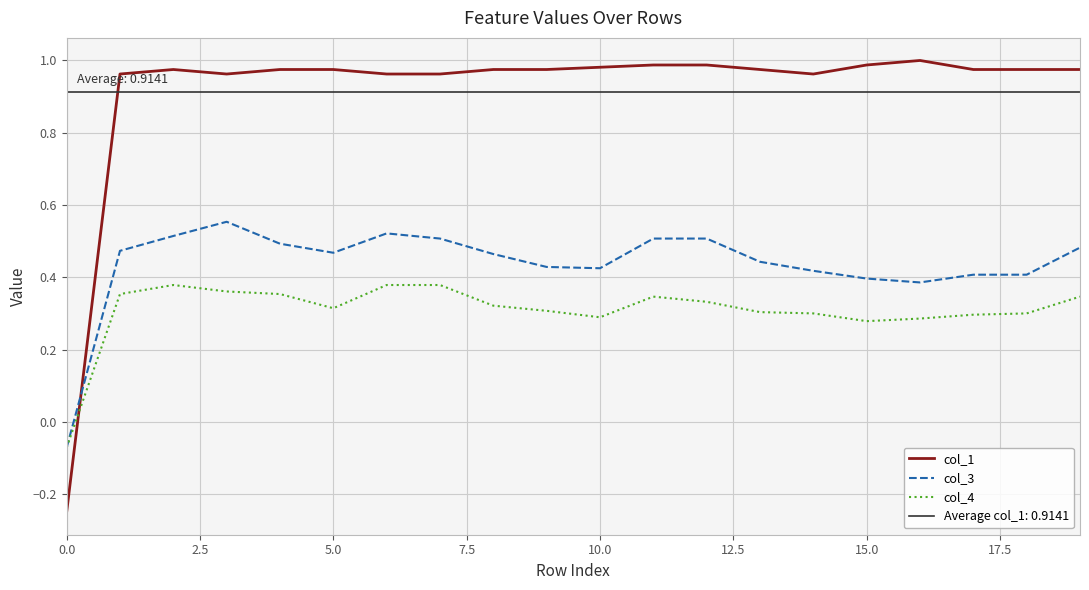

True or false: col_1 has more than 2 interior local peaks.

False